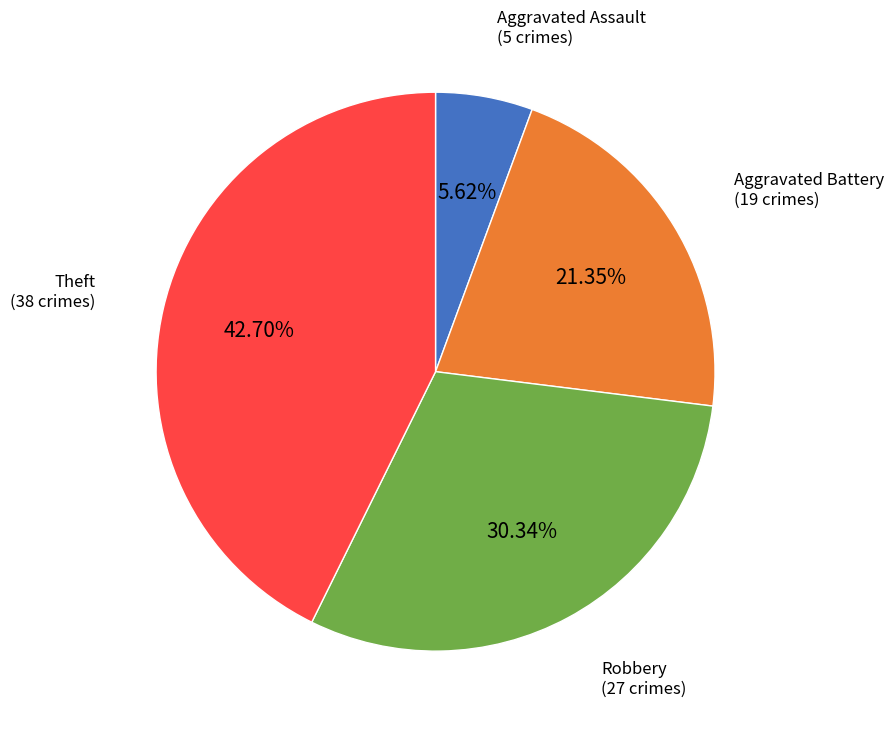

Is there any slice that represents more than half of the pie?

No